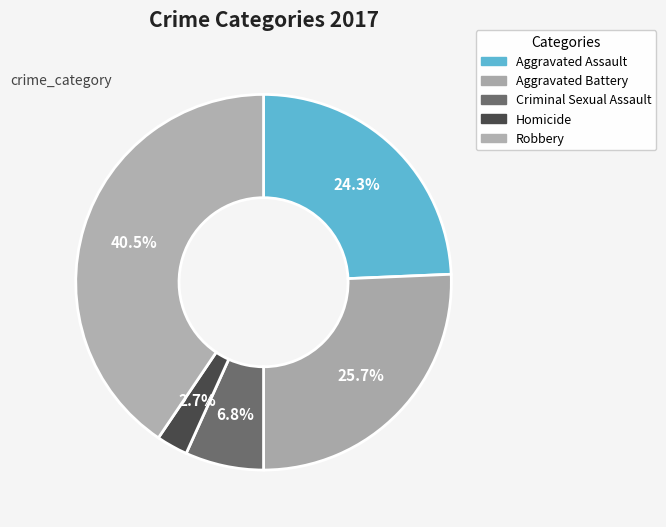

Does any single category account for the majority?

No